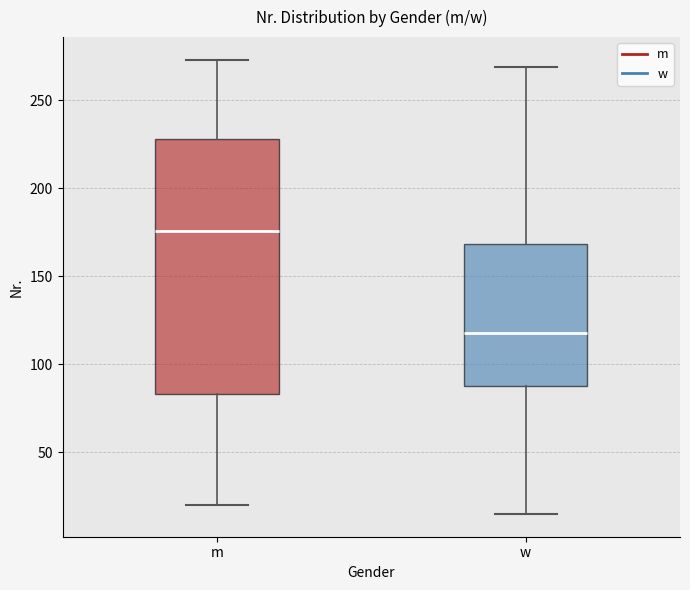

Where does the lower whisker of the box for w end on the y-axis? The values are not printed on the chart, so give them approximately, as read against the axis.

15